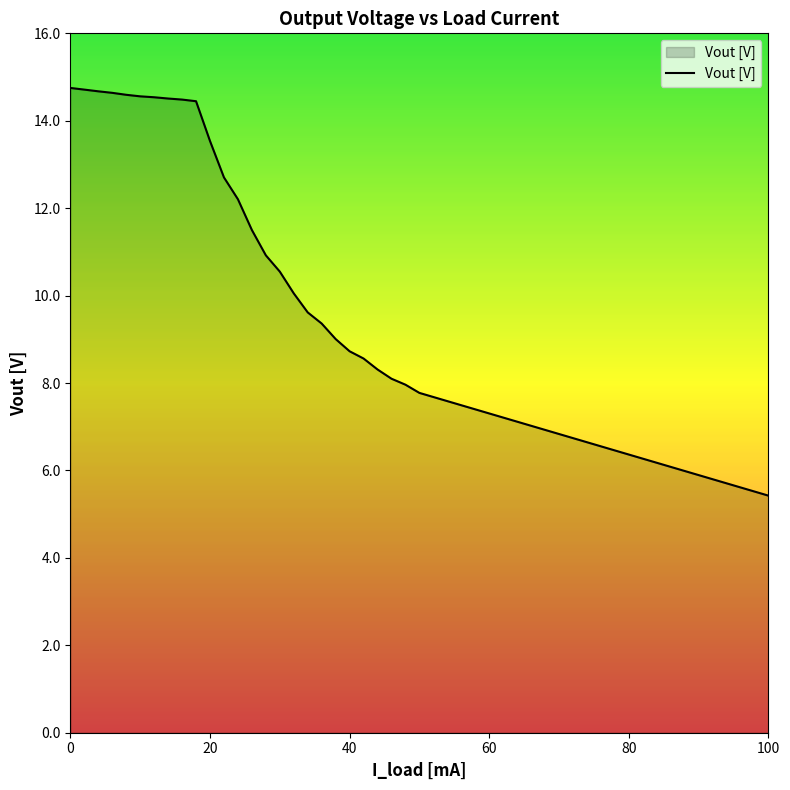

How many lines are shown in the chart?

1